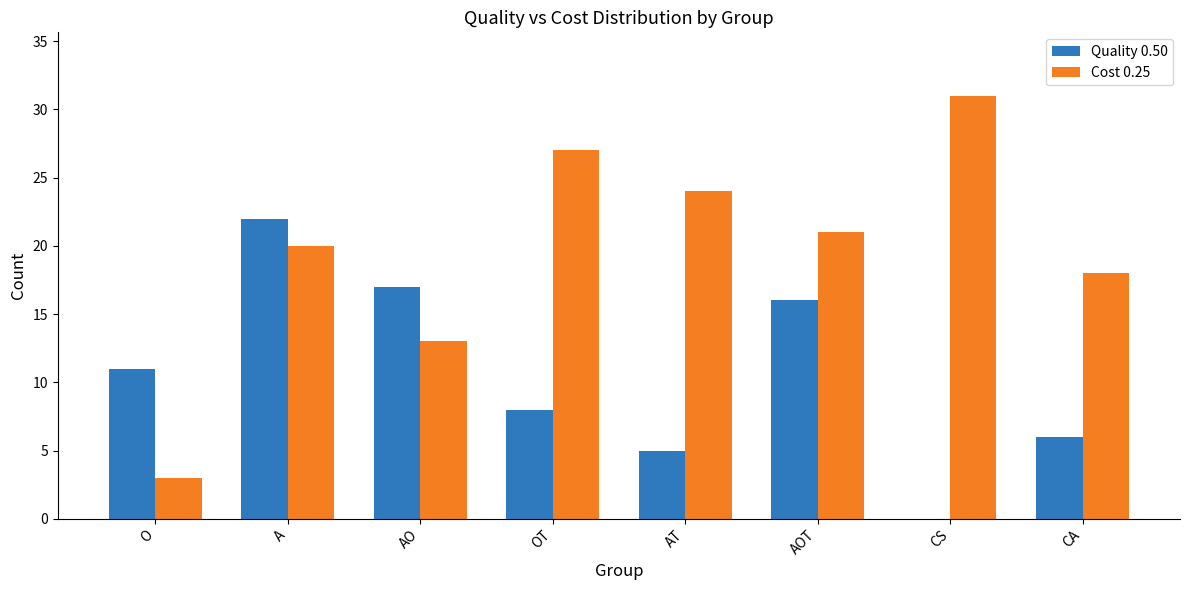

Reading left to right, list all the values displayed in this chart.

Quality 0.50: 11	22	17	8	5	16	0	6
Cost 0.25: 3	20	13	27	24	21	31	18